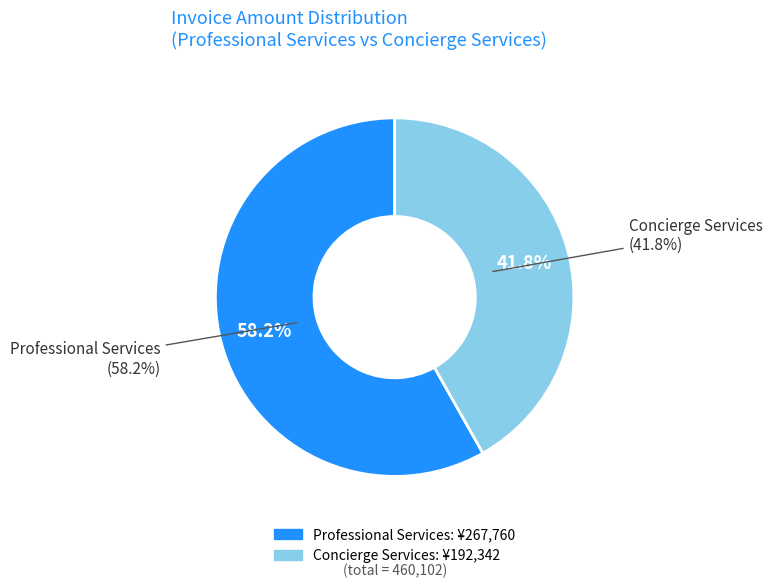

Do 470388 and 689427 together represent more than half of the pie?

Yes